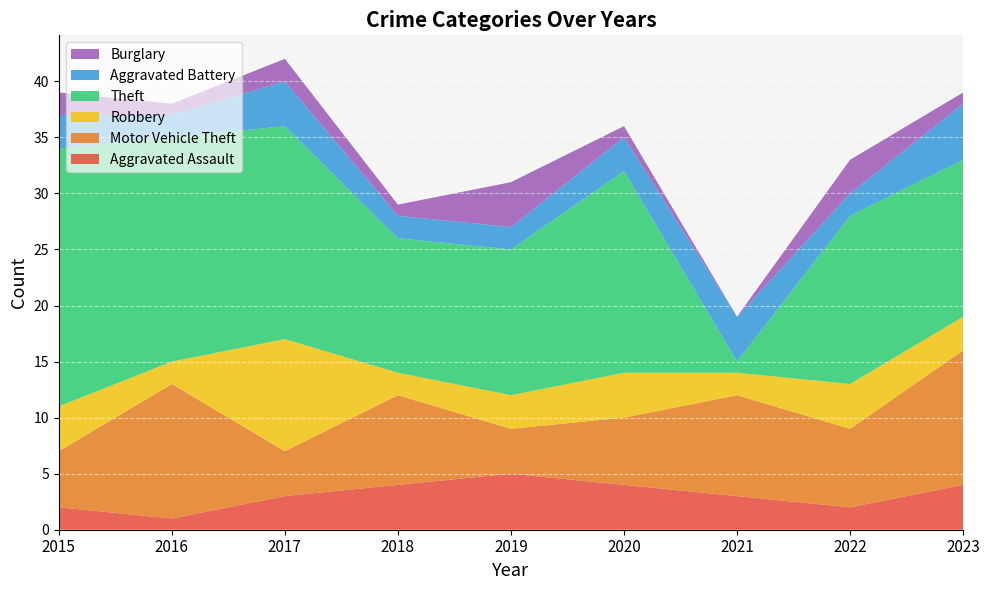

Reading left to right, extract all data points from this chart.

Aggravated Assault: 2	1	3	4	5	4	3	2	4
Motor Vehicle Theft: 5	12	4	8	4	6	9	7	12
Robbery: 4	2	10	2	3	4	2	4	3
Theft: 23	20	19	12	13	18	1	15	14
Aggravated Battery: 3	2	4	2	2	3	4	2	5
Burglary: 2	1	2	1	4	1	0	3	1